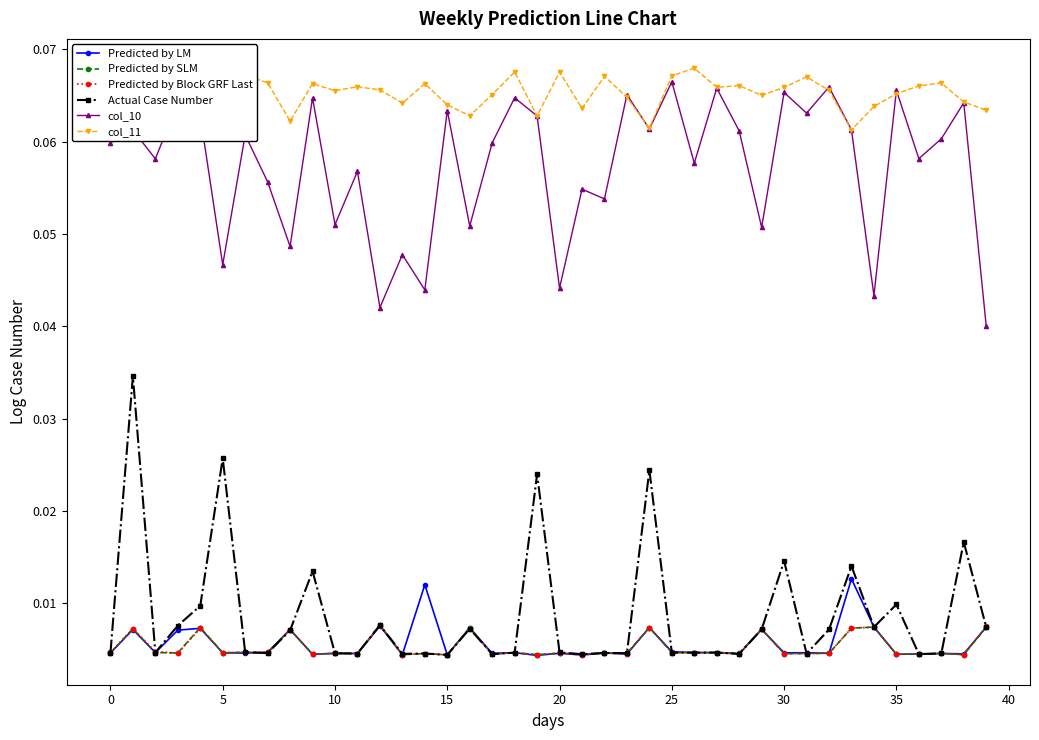

Is it true that col_11 equals 0.1 at 30?

False